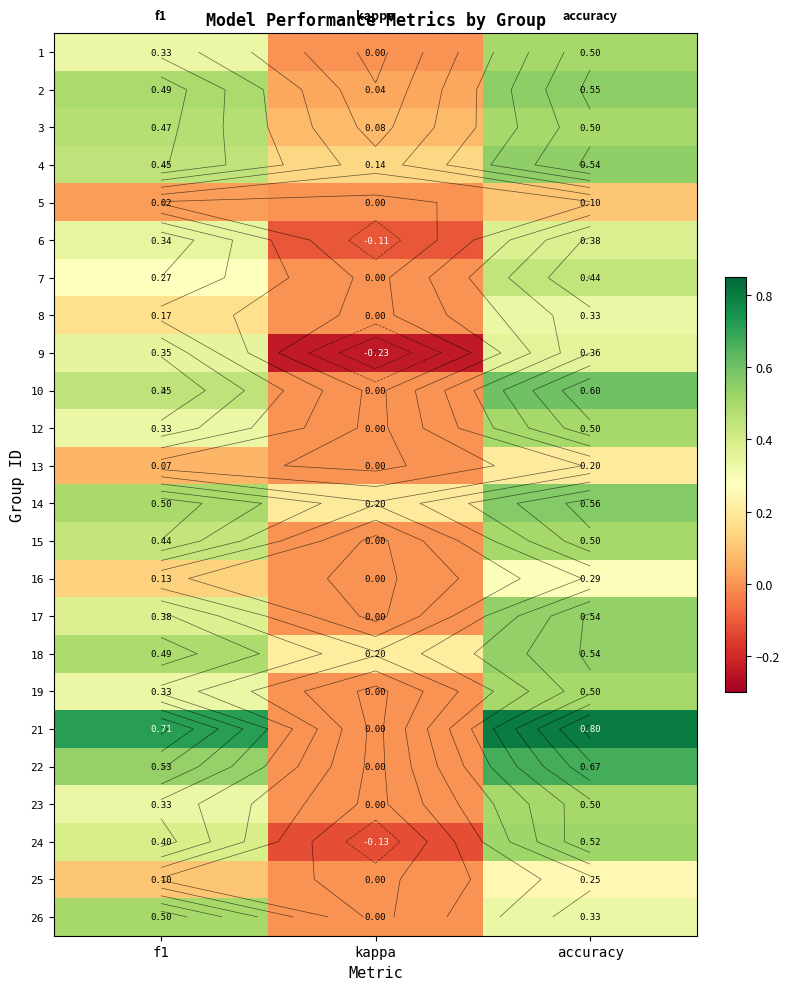

At which label is 12 closest to 0?

kappa